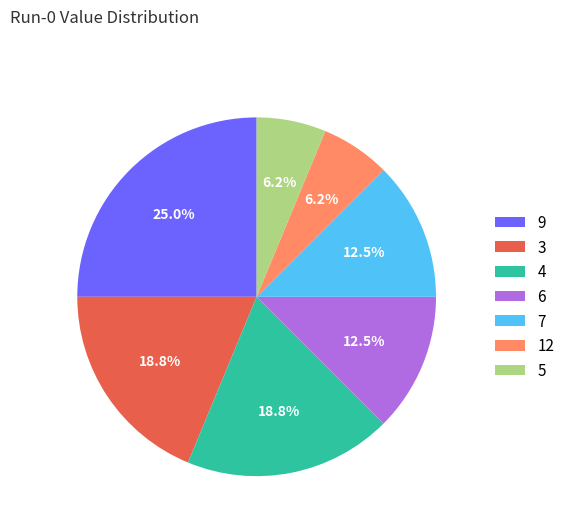

How many segments does this pie chart have?

7